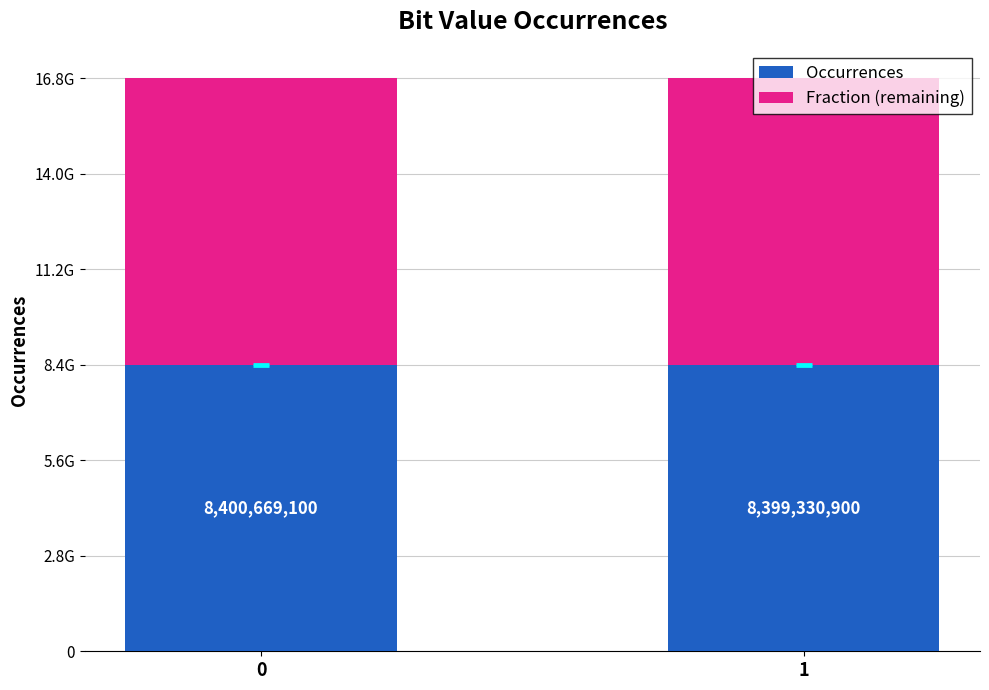

What is the value of the Occurrences bar at the 2nd from the left?

8399330900